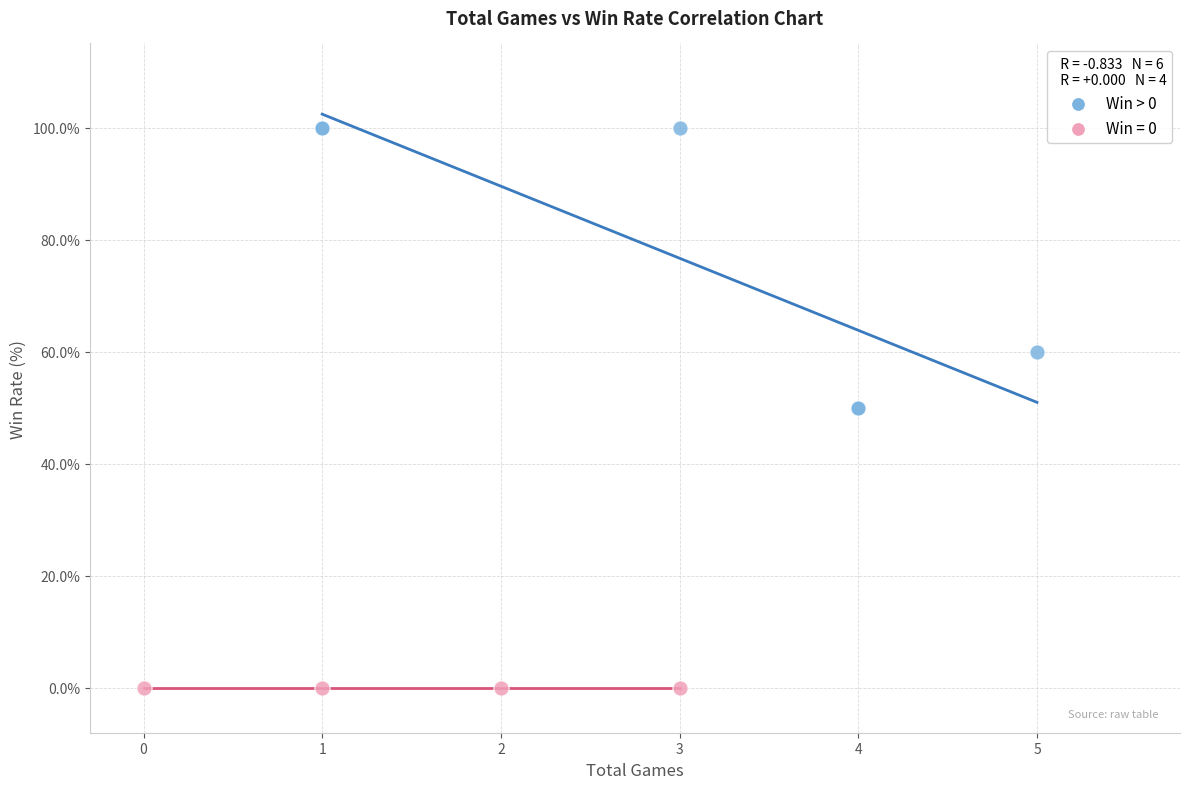

Which series contains the lowest Y value?

Win = 0